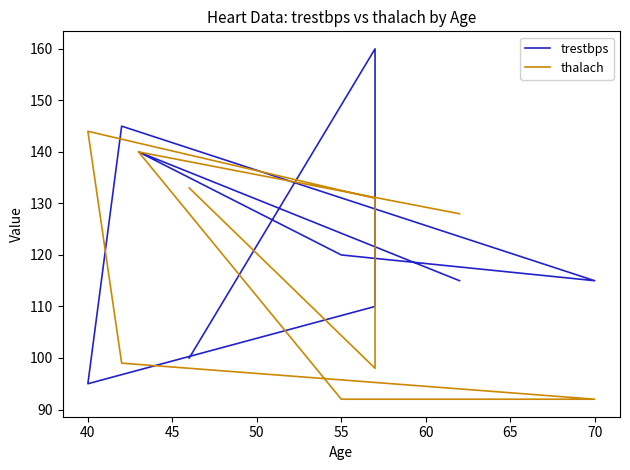

Which has a higher value, 50 or 40?

40